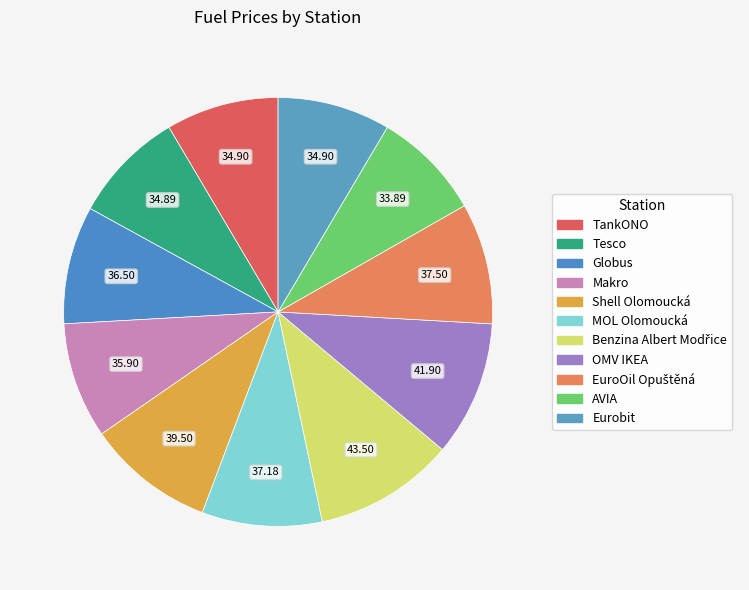

The Tesco slice represents 8% of the pie. True or false?

True